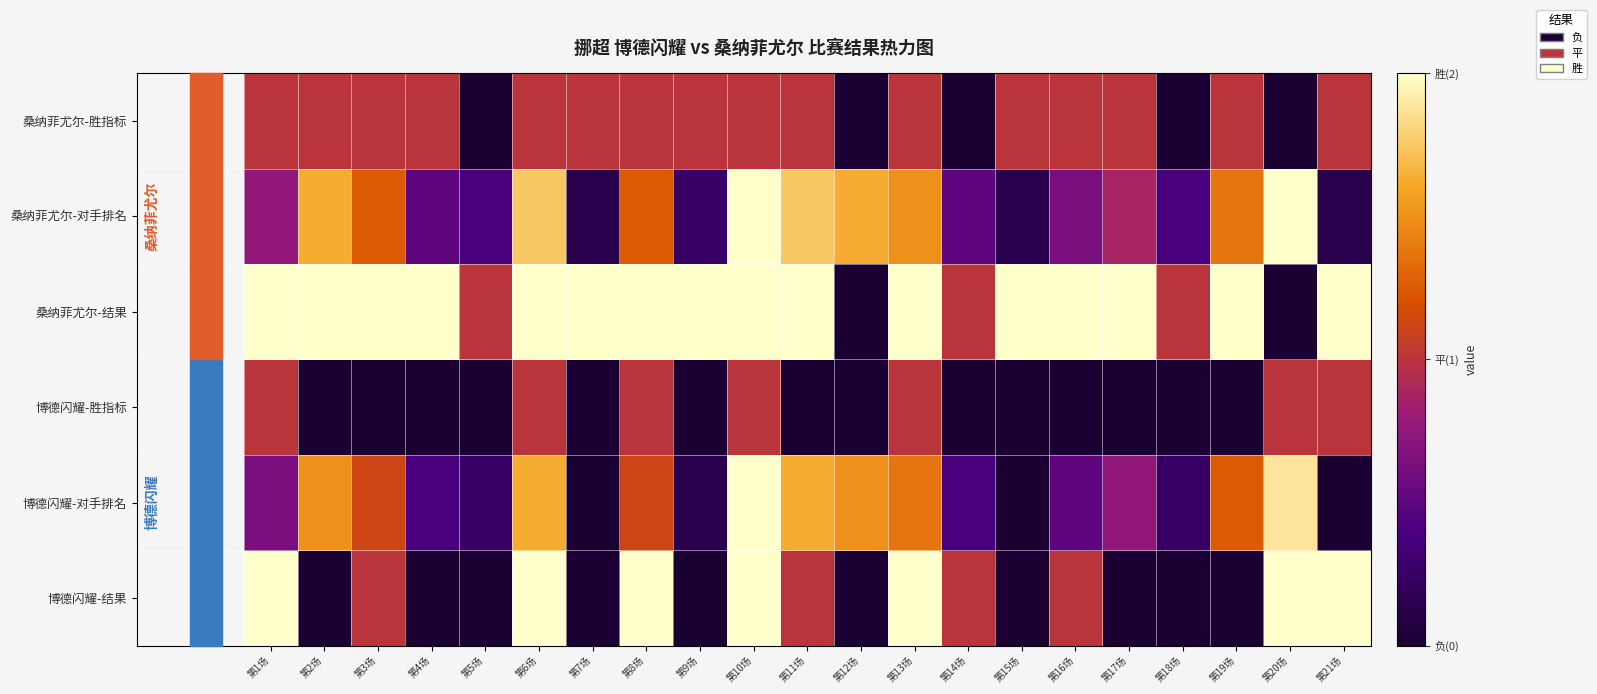

Reading left to right, transcribe all the data shown in this chart.

博德闪耀-结果: 第1场=2.0	第2场=0.0	第3场=1.0	第4场=0.0	第5场=0.0	第6场=2.0	第7场=0.0	第8场=2.0	第9场=0.0	第10场=2.0	第11场=1.0	第12场=0.0	第13场=2.0	第14场=1.0	第15场=0.0	第16场=1.0	第17场=0.0	第18场=0.0	第19场=0.0	第20场=2.0	第21场=2.0
博德闪耀-对手排名: 第1场=0.6	第2场=1.5	第3场=1.1	第4场=0.4	第5场=0.2	第6场=1.6	第7场=0.0	第8场=1.1	第9场=0.1	第10场=2.0	第11场=1.6	第12场=1.5	第13场=1.4	第14场=0.4	第15场=0.0	第16场=0.5	第17场=0.8	第18场=0.2	第19场=1.2	第20场=1.9	第21场=0.0
博德闪耀-胜指标: 第1场=1.0	第2场=0.0	第3场=0.0	第4场=0.0	第5场=0.0	第6场=1.0	第7场=0.0	第8场=1.0	第9场=0.0	第10场=1.0	第11场=0.0	第12场=0.0	第13场=1.0	第14场=0.0	第15场=0.0	第16场=0.0	第17场=0.0	第18场=0.0	第19场=0.0	第20场=1.0	第21场=1.0
桑纳菲尤尔-结果: 第1场=2.0	第2场=2.0	第3场=2.0	第4场=2.0	第5场=1.0	第6场=2.0	第7场=2.0	第8场=2.0	第9场=2.0	第10场=2.0	第11场=2.0	第12场=0.0	第13场=2.0	第14场=1.0	第15场=2.0	第16场=2.0	第17场=2.0	第18场=1.0	第19场=2.0	第20场=0.0	第21场=2.0
桑纳菲尤尔-对手排名: 第1场=0.8	第2场=1.6	第3场=1.2	第4场=0.5	第5场=0.4	第6场=1.8	第7场=0.1	第8场=1.2	第9场=0.2	第10场=2.1	第11场=1.8	第12场=1.6	第13场=1.5	第14场=0.5	第15场=0.1	第16场=0.6	第17场=0.9	第18场=0.4	第19场=1.4	第20场=2.0	第21场=0.1
桑纳菲尤尔-胜指标: 第1场=1.0	第2场=1.0	第3场=1.0	第4场=1.0	第5场=0.0	第6场=1.0	第7场=1.0	第8场=1.0	第9场=1.0	第10场=1.0	第11场=1.0	第12场=0.0	第13场=1.0	第14场=0.0	第15场=1.0	第16场=1.0	第17场=1.0	第18场=0.0	第19场=1.0	第20场=0.0	第21场=1.0